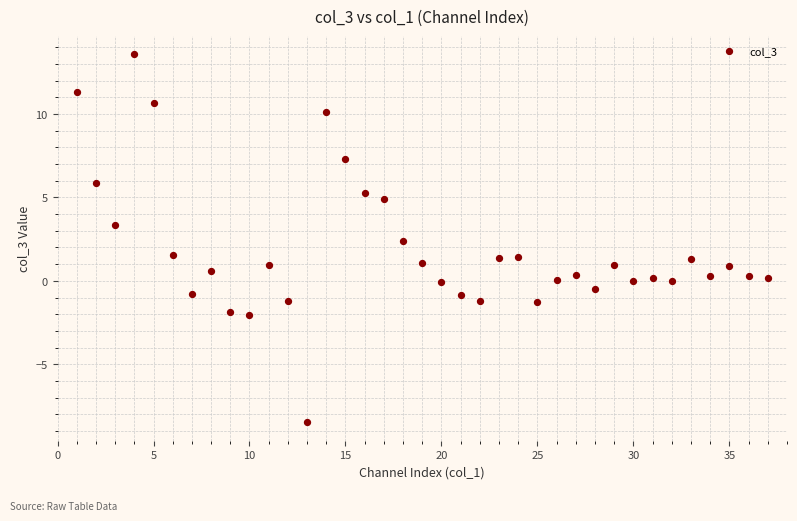

What is the range of Y values (max minus min)?

22.1